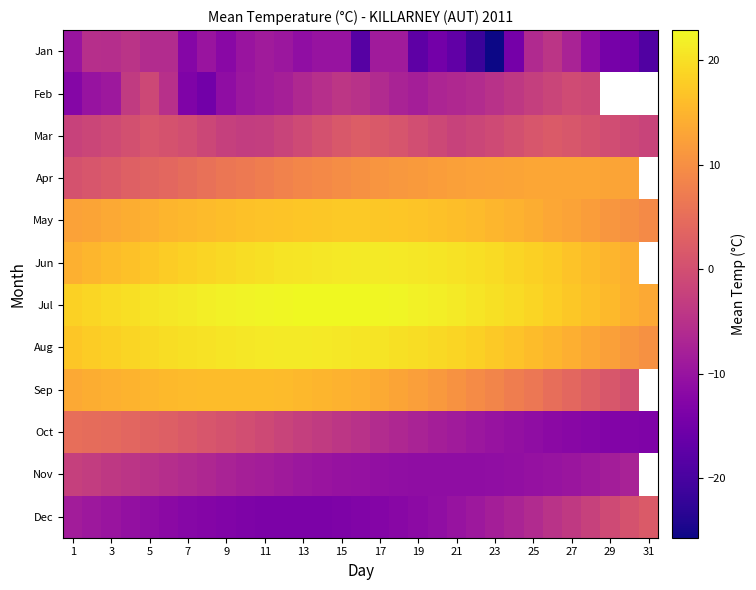

At which label does Jul reach its minimum?

31